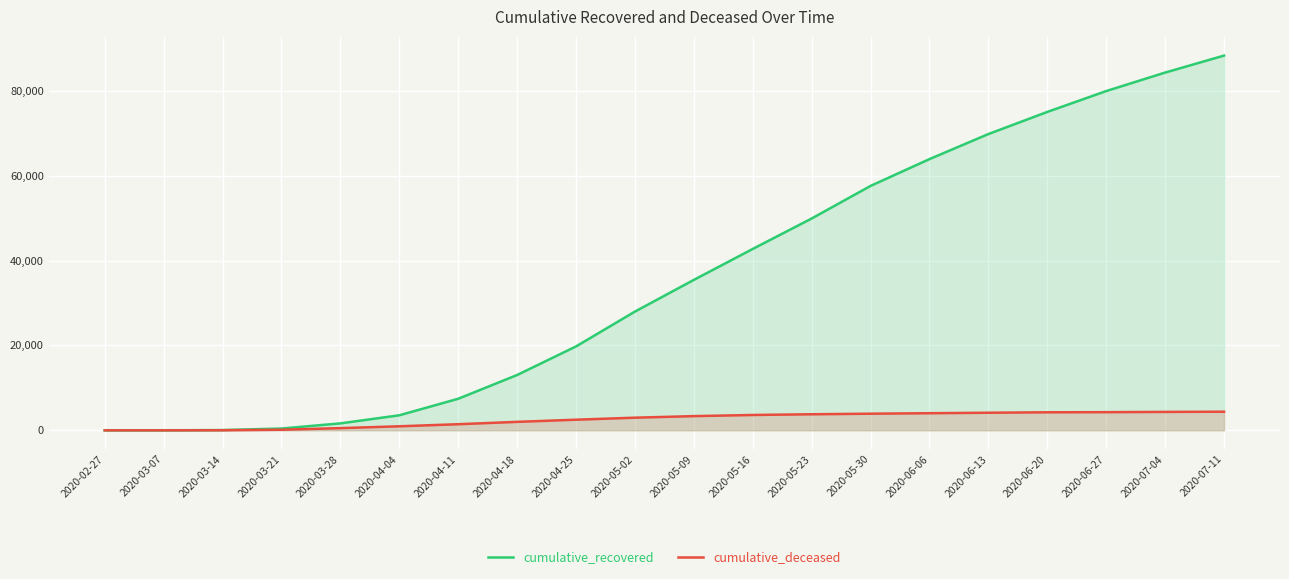

True or false: cumulative_recovered has more than 1 interior local peaks.

False